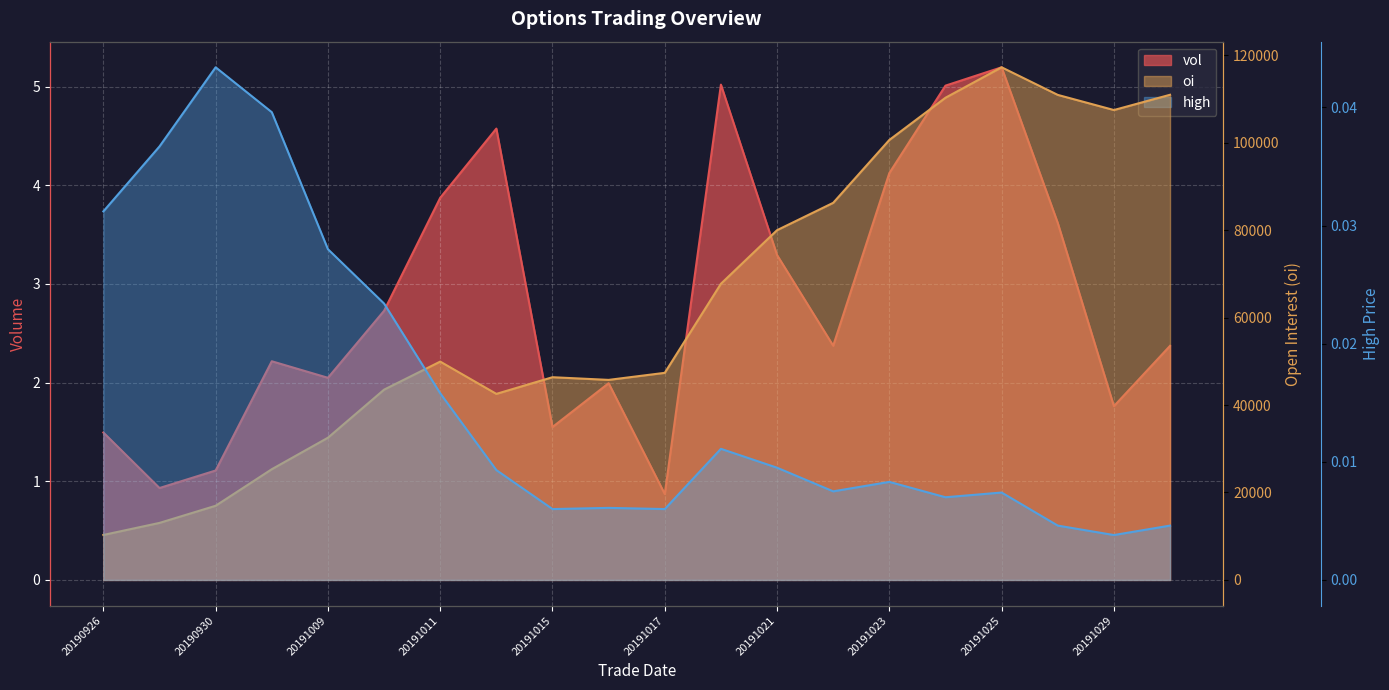

What is the difference between the maximum and minimum values in the vol series?

4.3